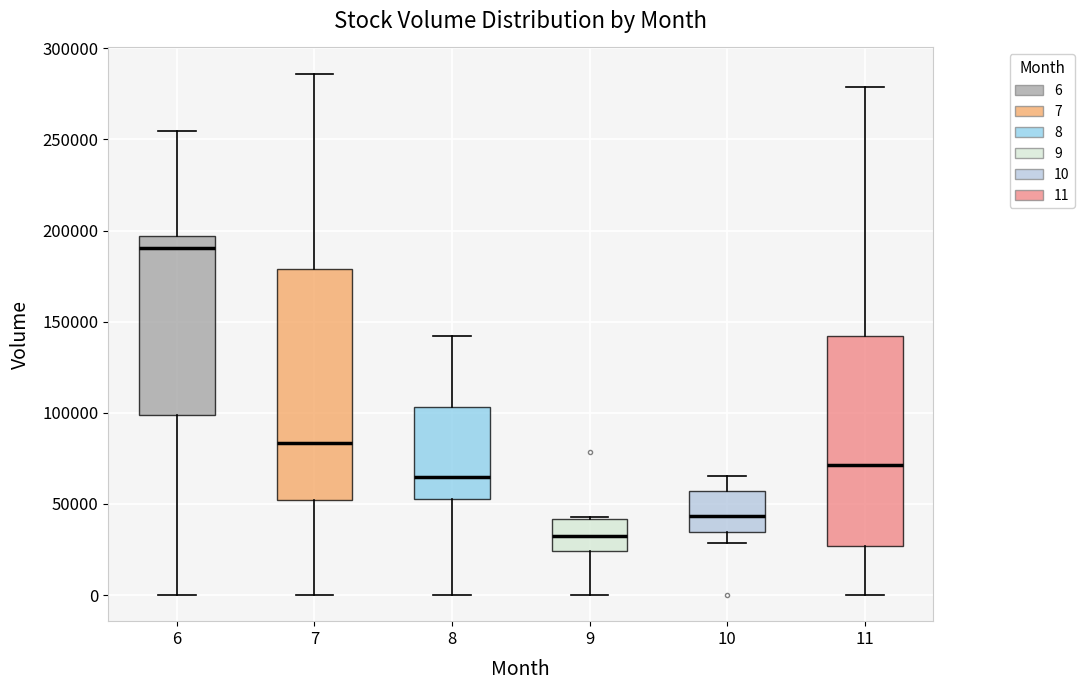

Reading left to right, read every box against the y-axis: the position of its median line, the range the box covers, and the ends of its whiskers. The values are not printed on the chart, so give them approximately, as read against the axis.

6: median 190000, box 100000 to 195000, whiskers 0 to 255000
7: median 85000, box 50000 to 180000, whiskers 0 to 285000
8: median 65000, box 55000 to 105000, whiskers 0 to 140000
9: median 35000, box 25000 to 40000, whiskers 0 to 45000
10: median 45000, box 35000 to 55000, whiskers 30000 to 65000
11: median 70000, box 25000 to 140000, whiskers 0 to 280000